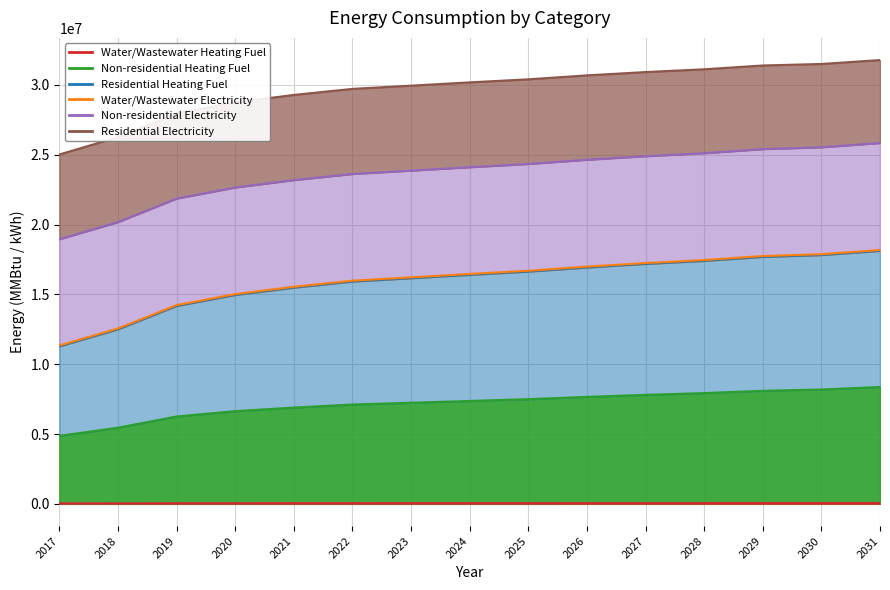

True or false: Non-residential Electricity has a value of 24636126.3 at 2026.

True